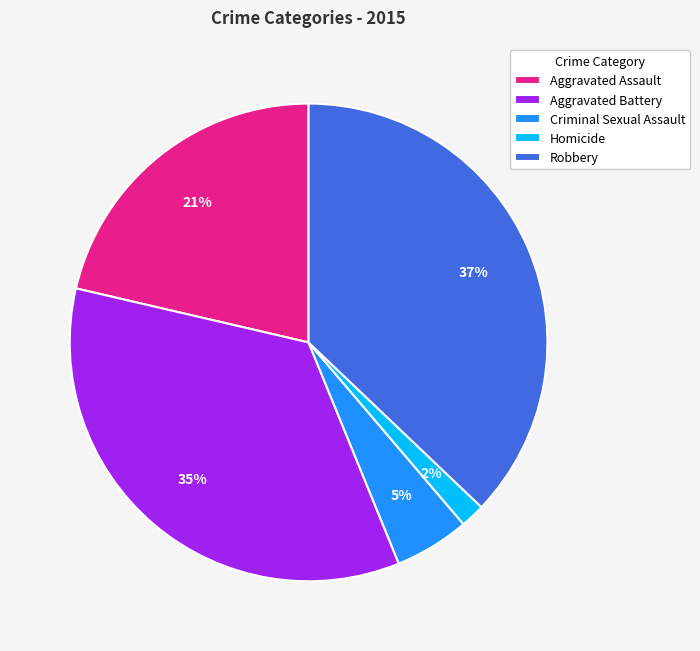

Count the number of slices in the pie.

5